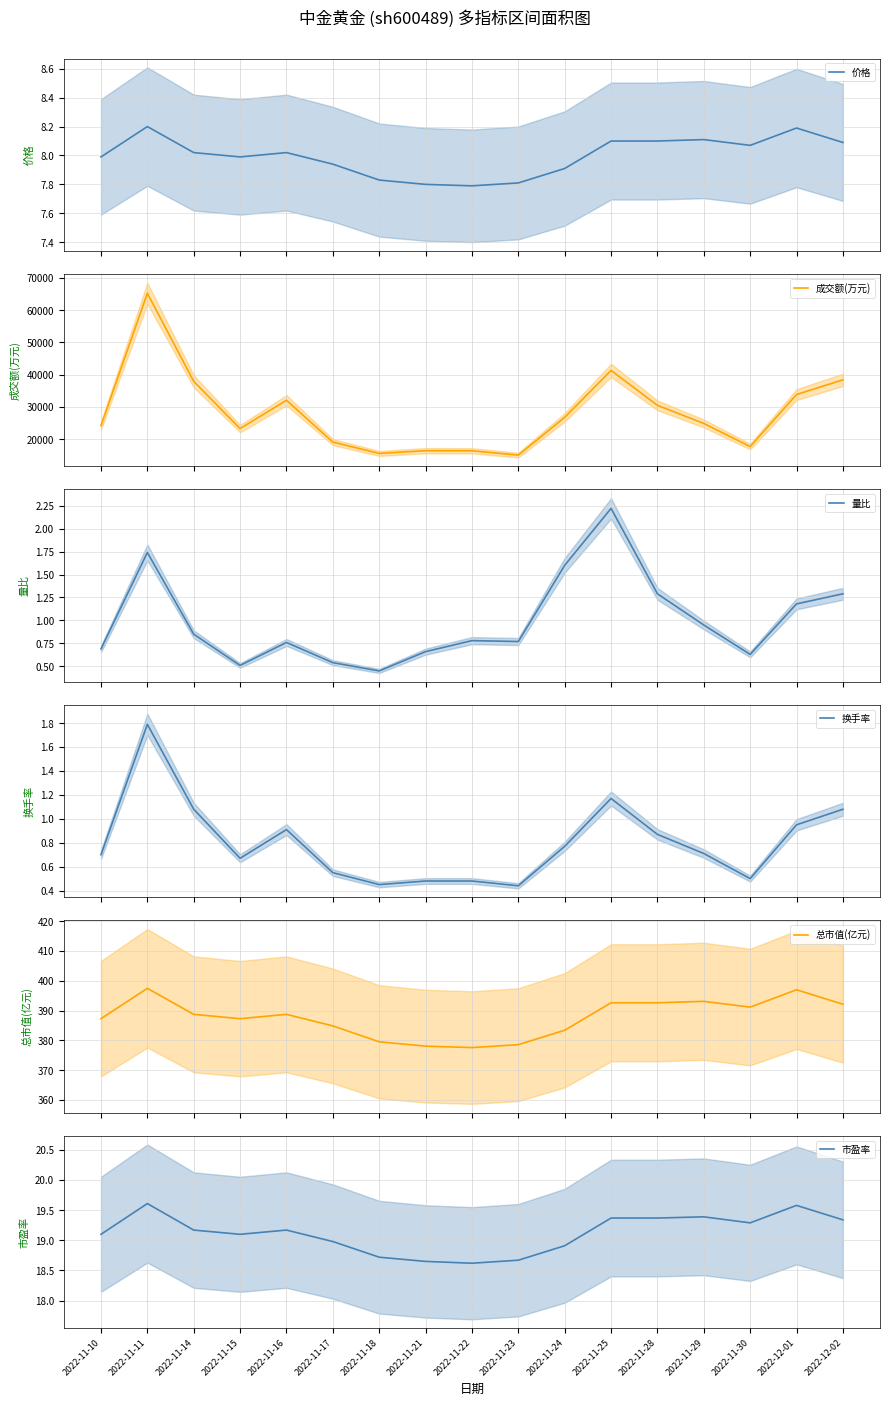

What is the maximum value shown in the chart?

65273.0